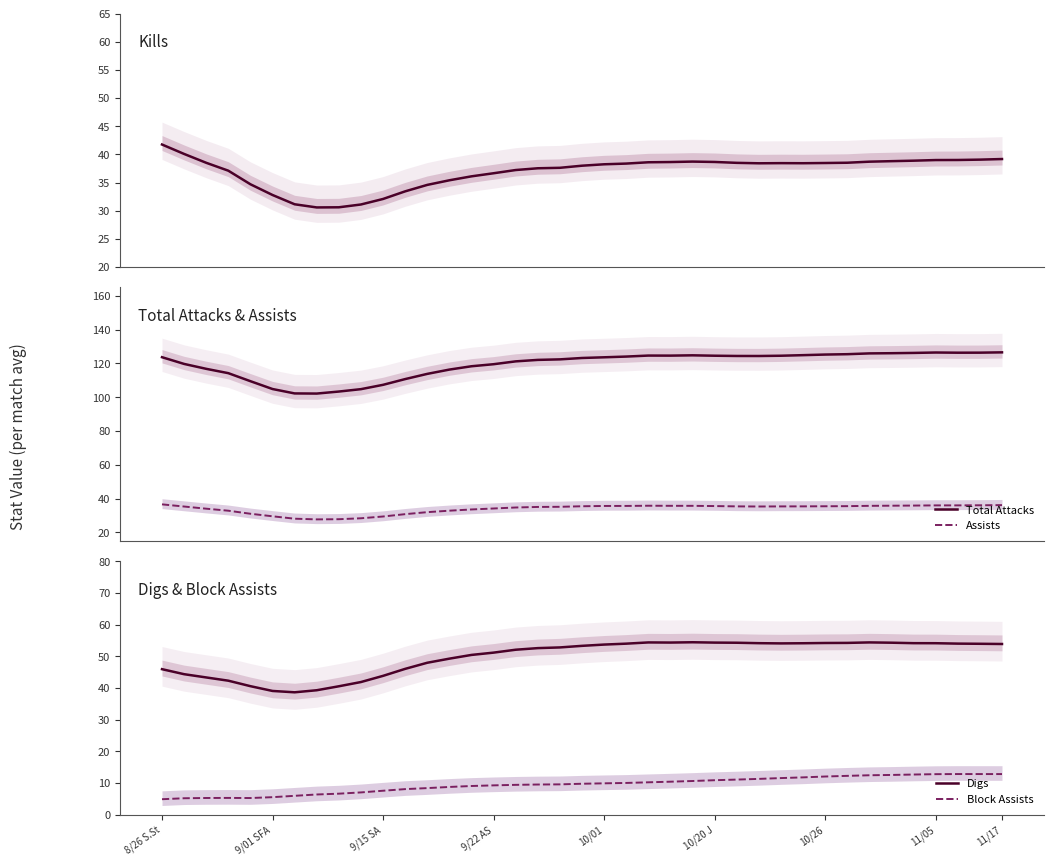

Where does the Total Attacks series first go above 123?

8/26 S.St